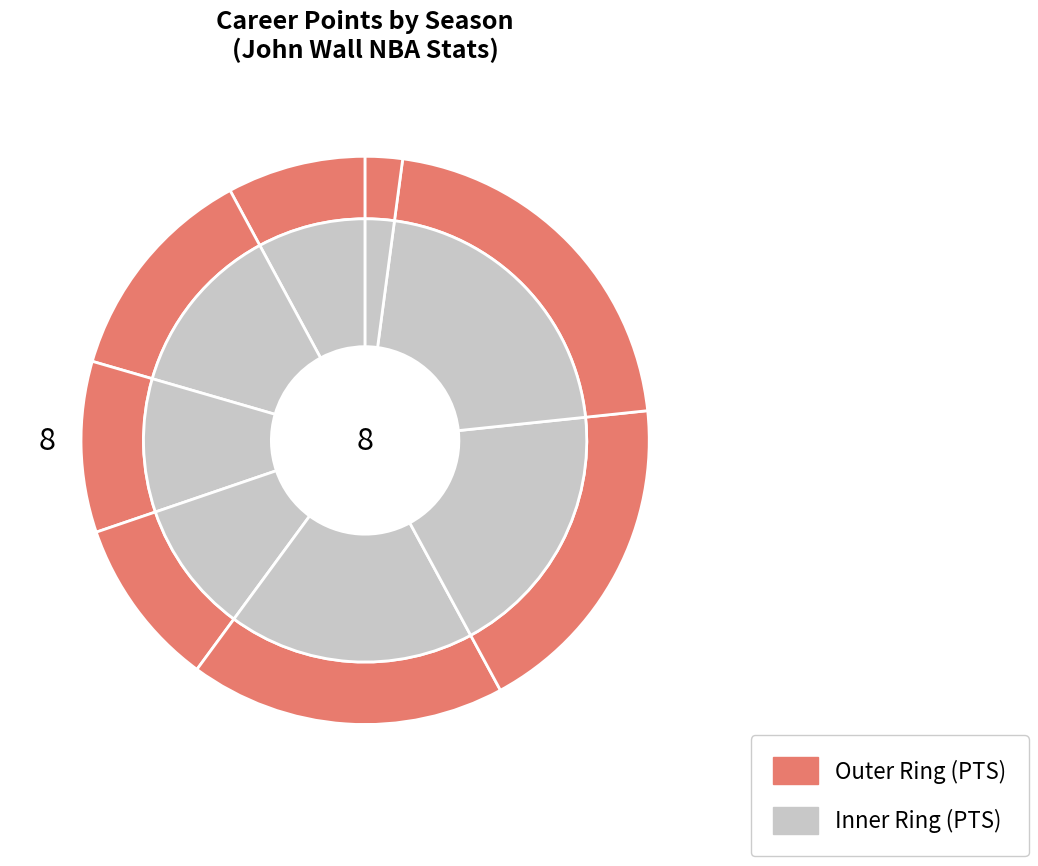

To the nearest percent, what portion does 2013-14 represent?

13%